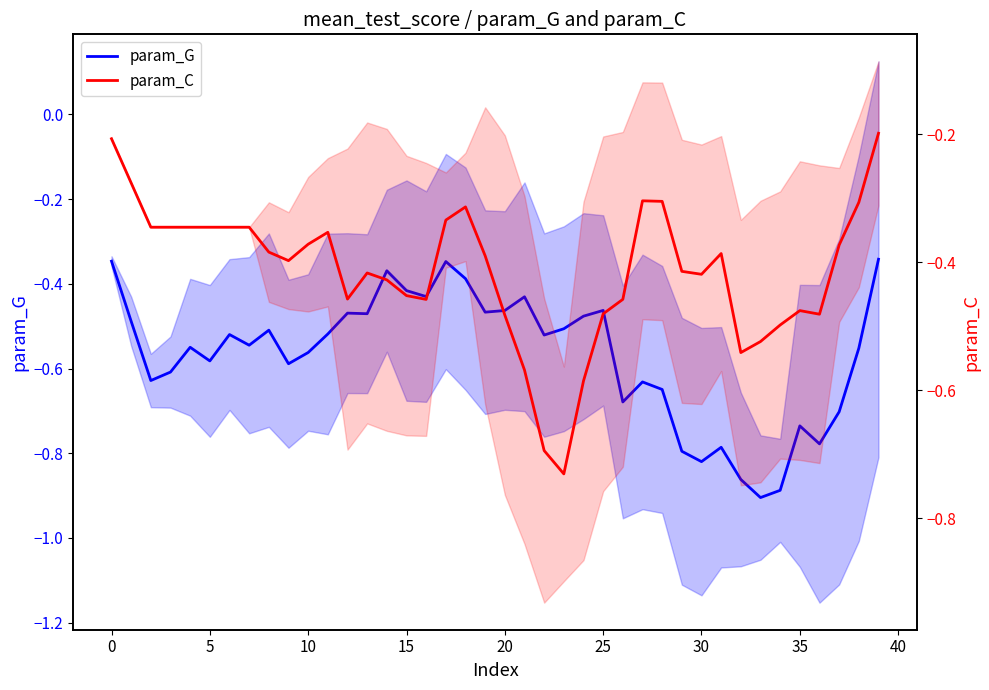

Is this an area chart (filled region under the line)?

No